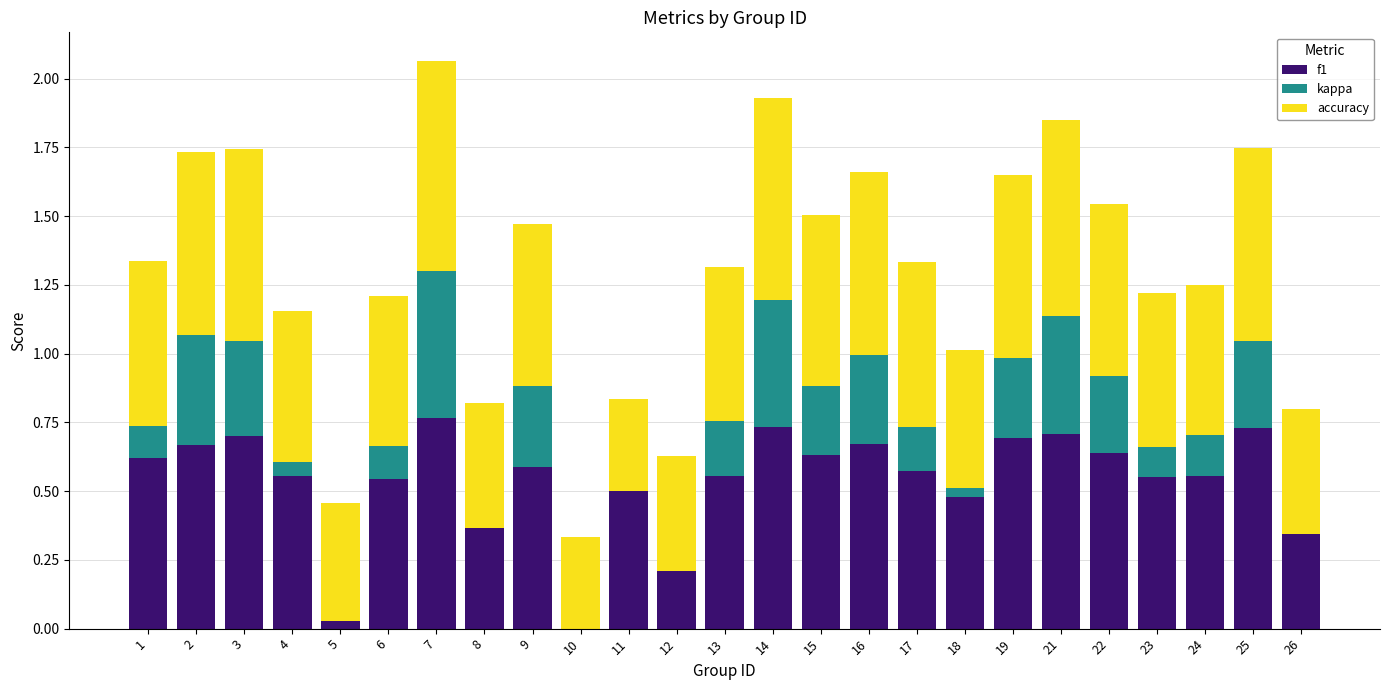

What are all the series names shown in the legend?

f1, kappa, accuracy